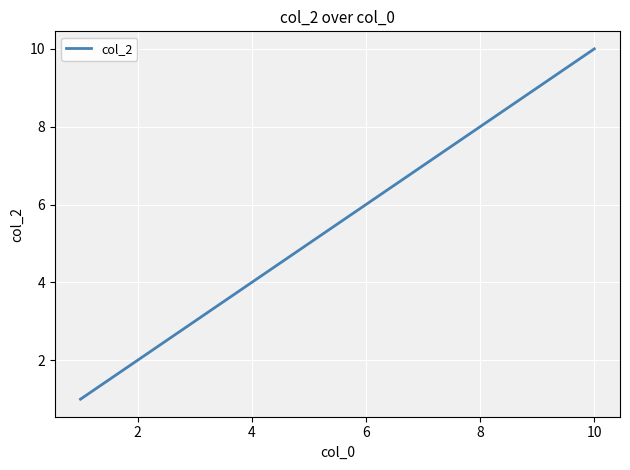

How many lines are shown in the chart?

1